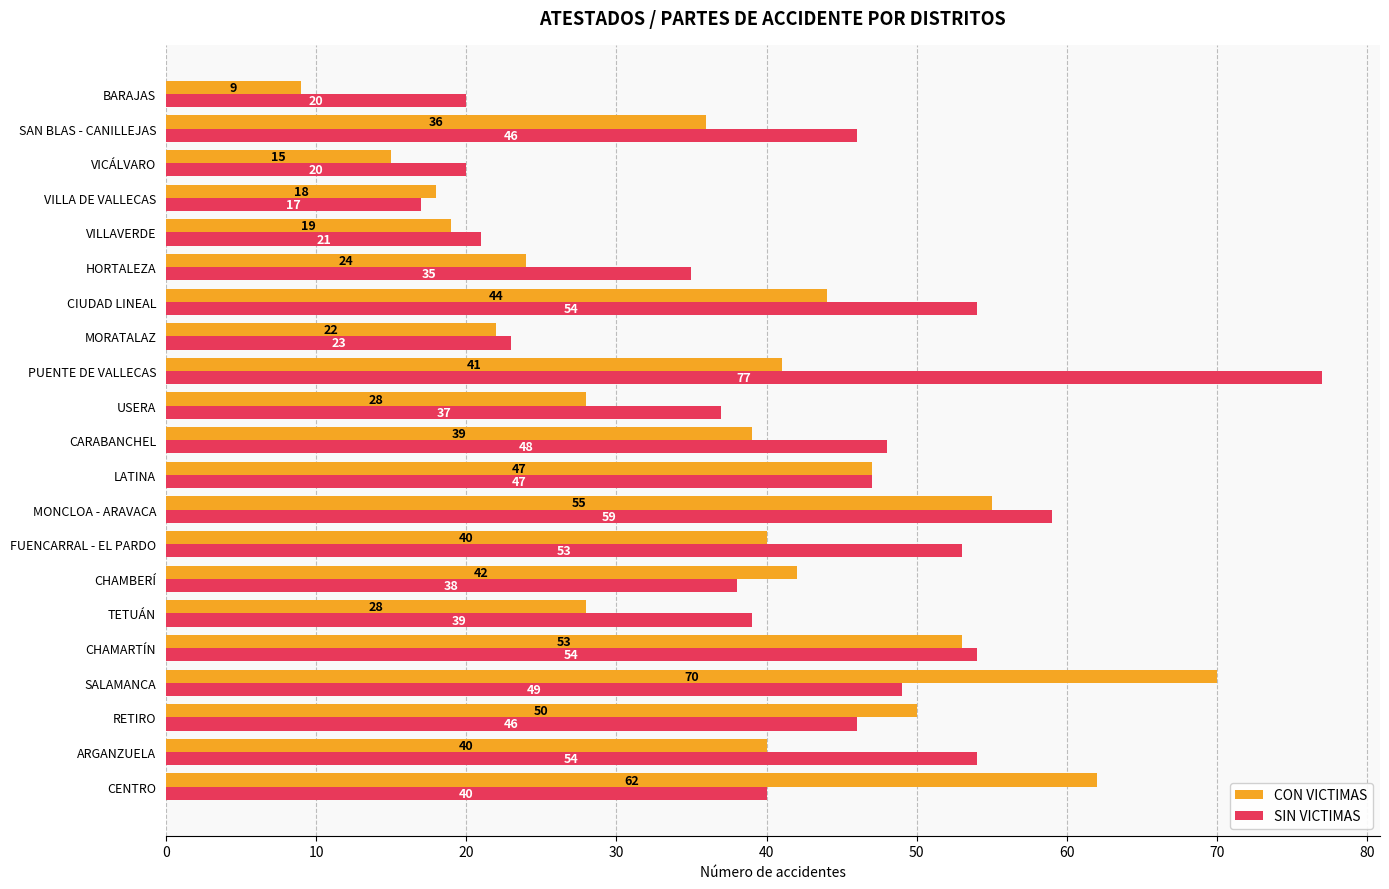

What is the difference between the highest and lowest values at FUENCARRAL - EL PARDO?

13